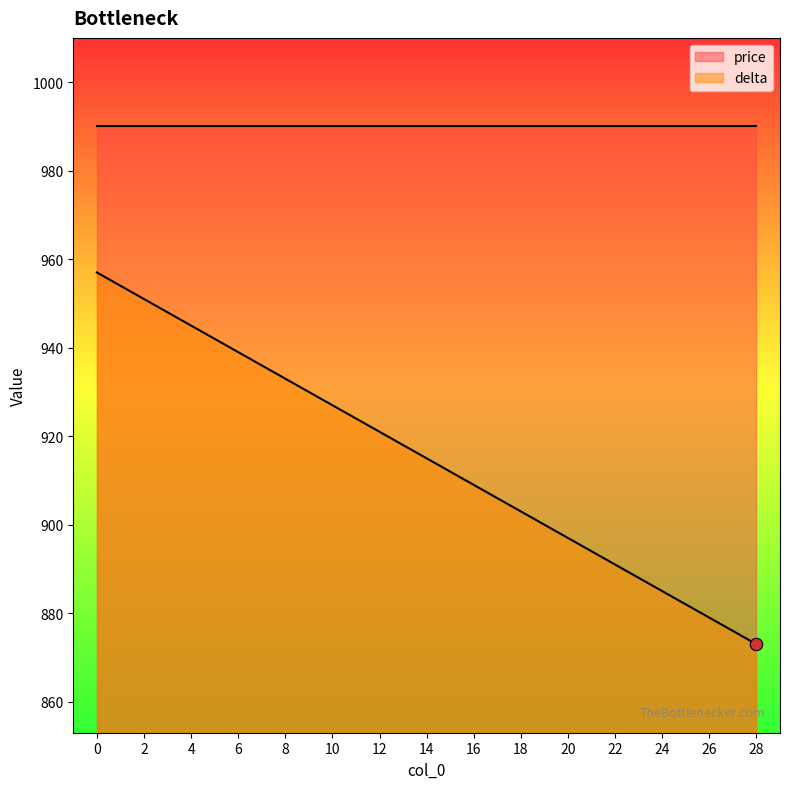

What is the ratio of the value at 0 to the value at 6?

1.0